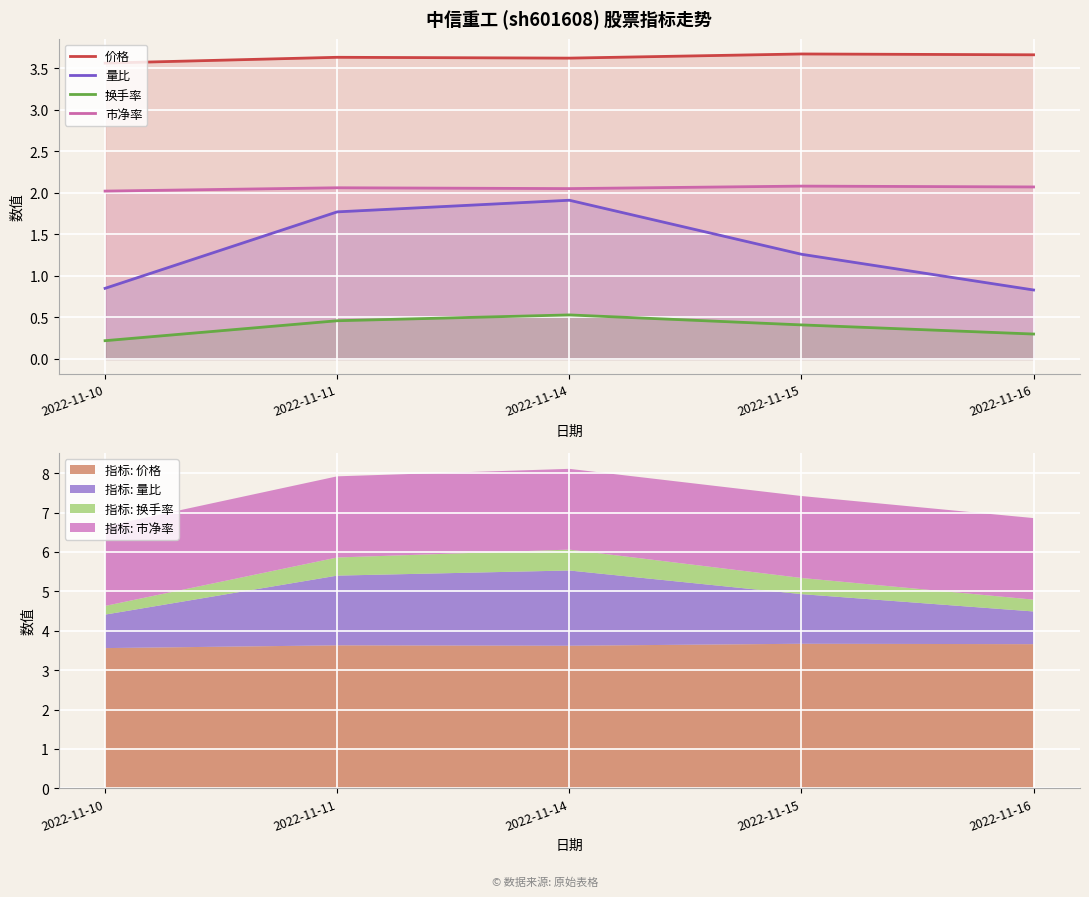

True or false: 价格 has a value of 3.7 at 2022-11-16.

True